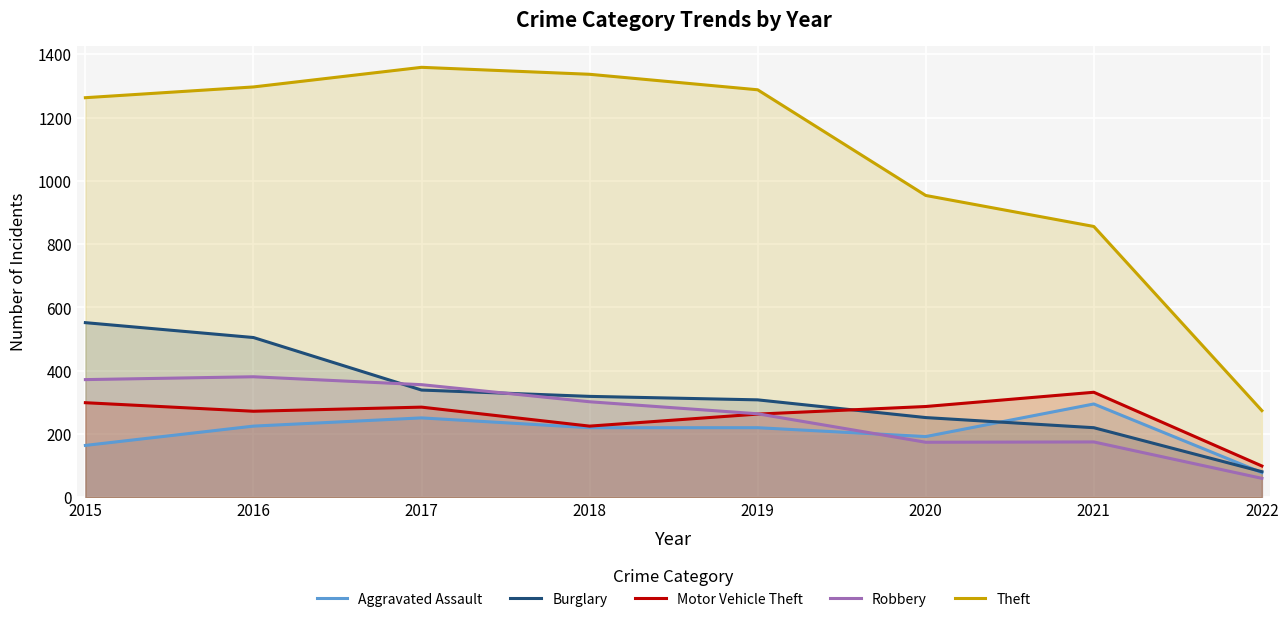

Does the chart display data point markers on the line(s)?

No